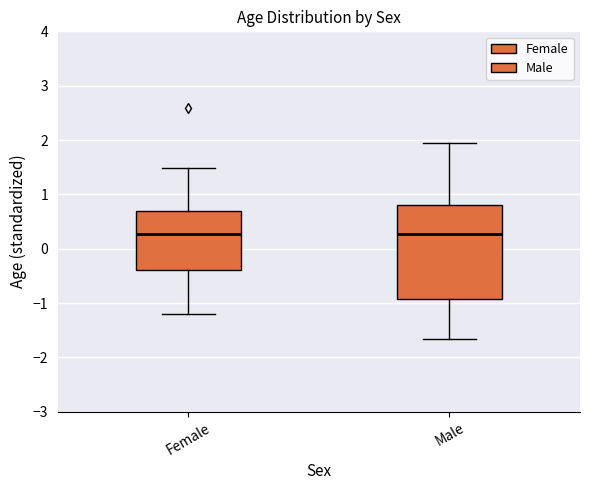

Reading left to right, transcribe this box plot: for each box, give where its median line is, the range the box spans, and where its two whiskers end, as read against the y-axis. The values are not printed on the chart, so give them approximately, as read against the axis.

Female: median 0.3, box -0.4 to 0.7, whiskers -1.2 to 1.5
Male: median 0.3, box -0.9 to 0.8, whiskers -1.7 to 1.9